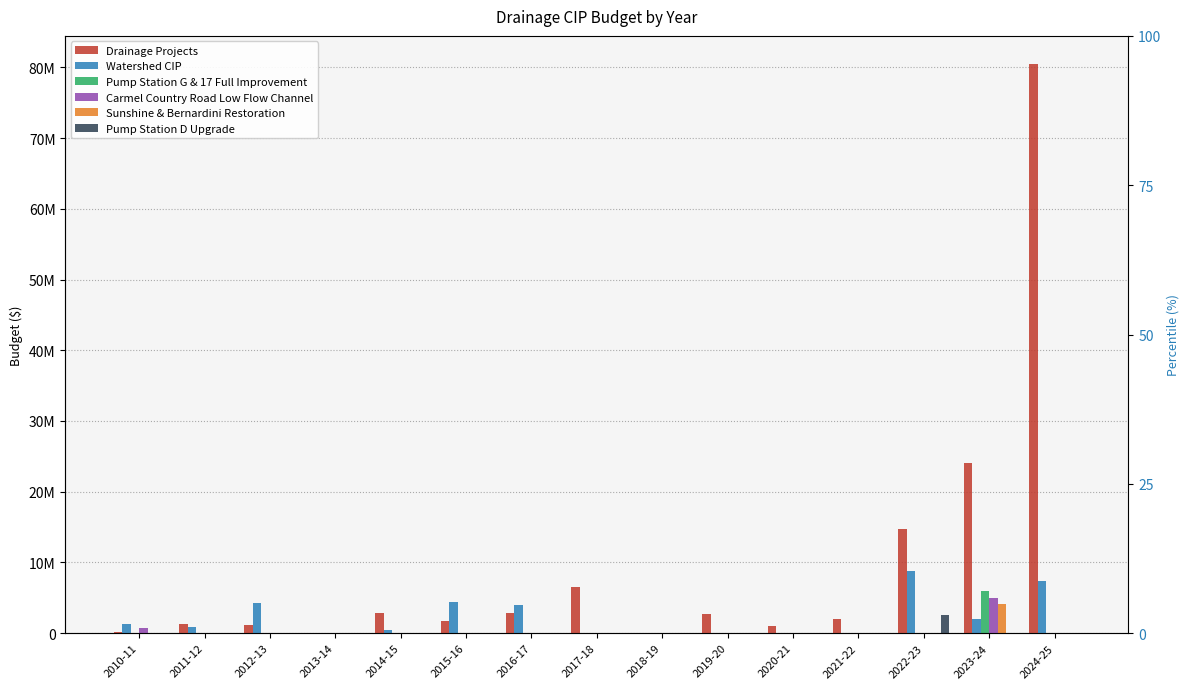

The value of Watershed CIP at 2019-20 is 0. True or false?

True